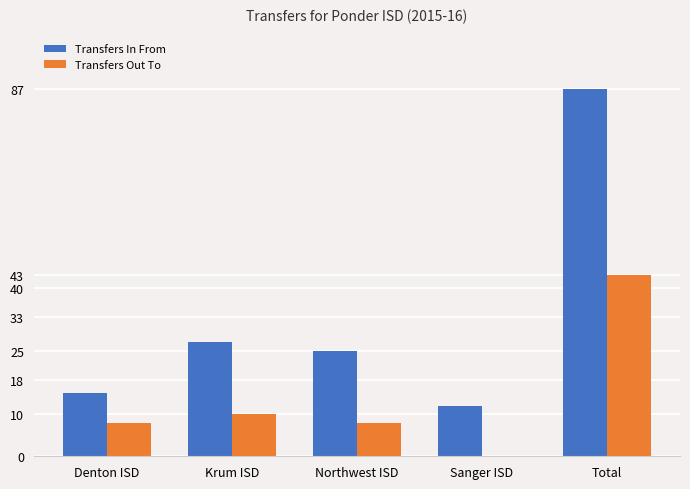

What are all the series names shown in the legend?

Transfers In From, Transfers Out To